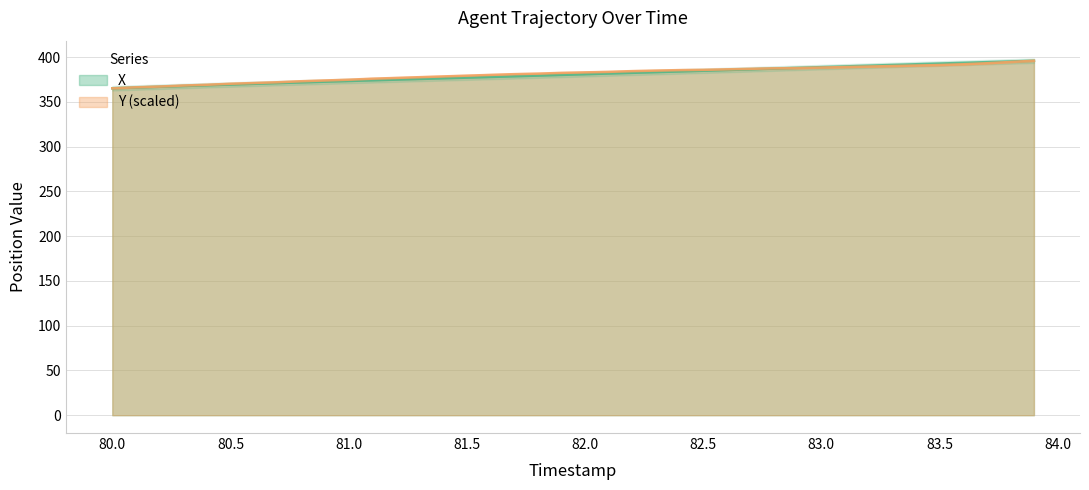

What is the difference between the maximum and minimum values in the X series?

30.8